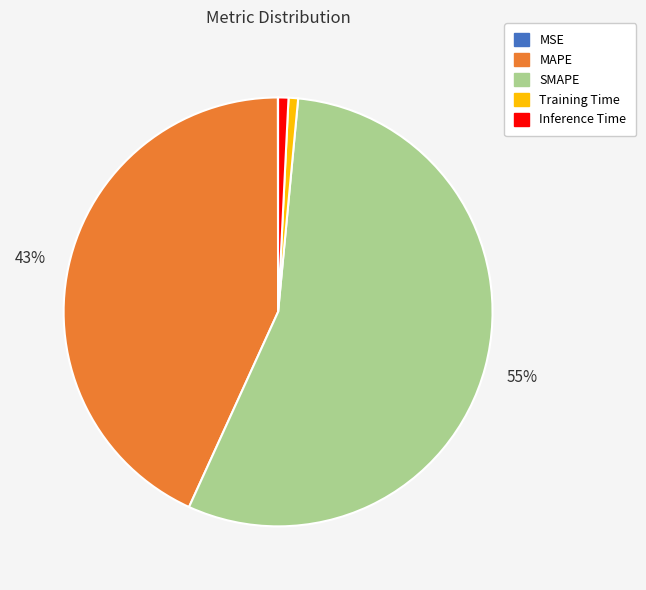

What is the majority slice?

SMAPE